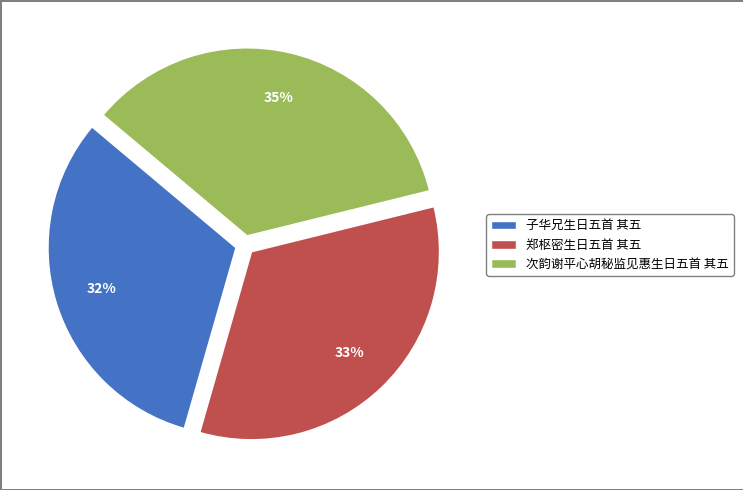

Does 郑枢密生日五首 其五 represent more than half of the total?

No